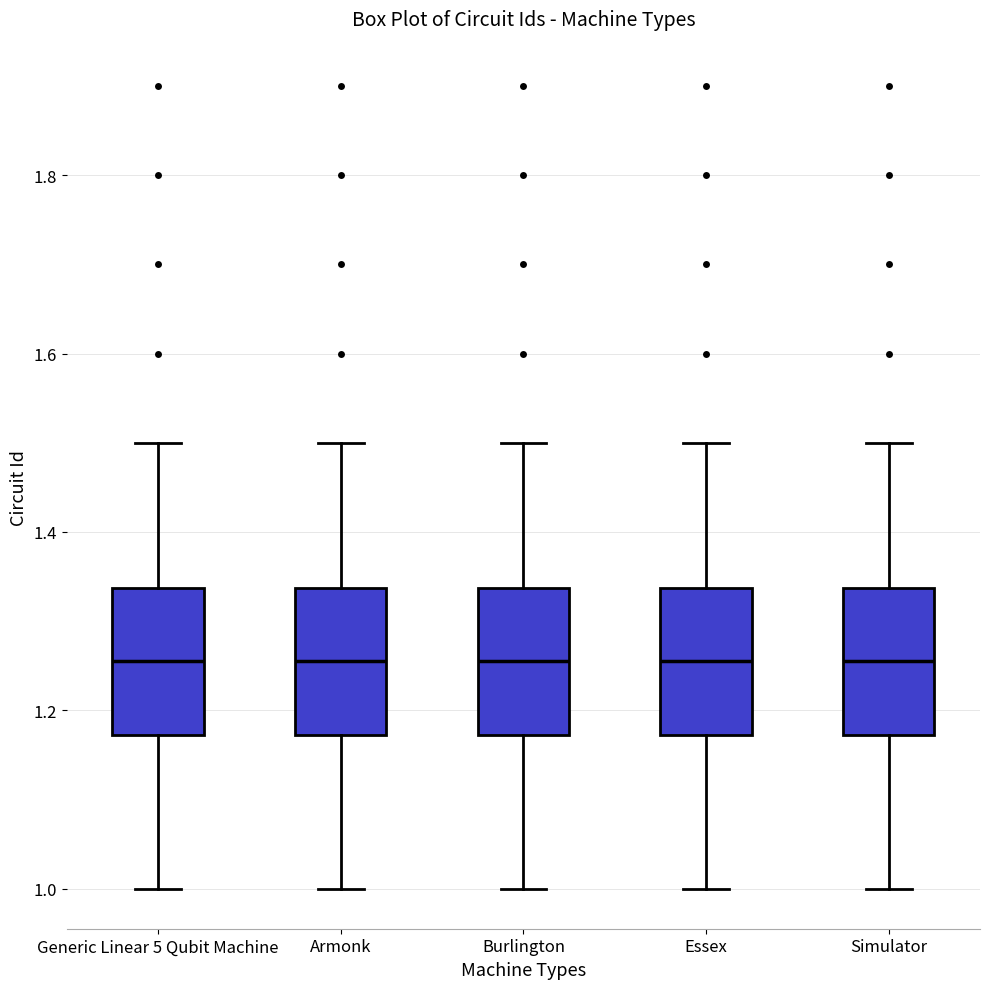

Where does the lower whisker of the box for Armonk end on the y-axis? The values are not printed on the chart, so give them approximately, as read against the axis.

1.00